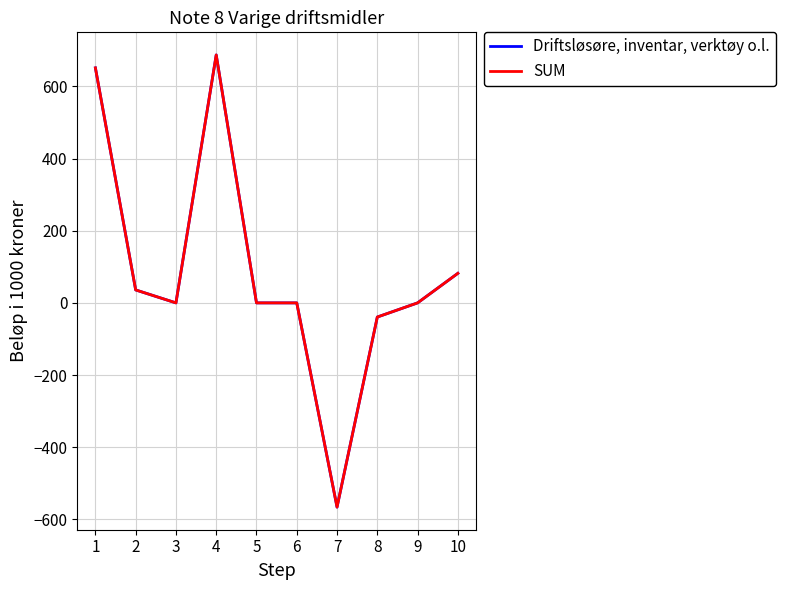

True or false: SUM has more than 0 interior local peaks.

True